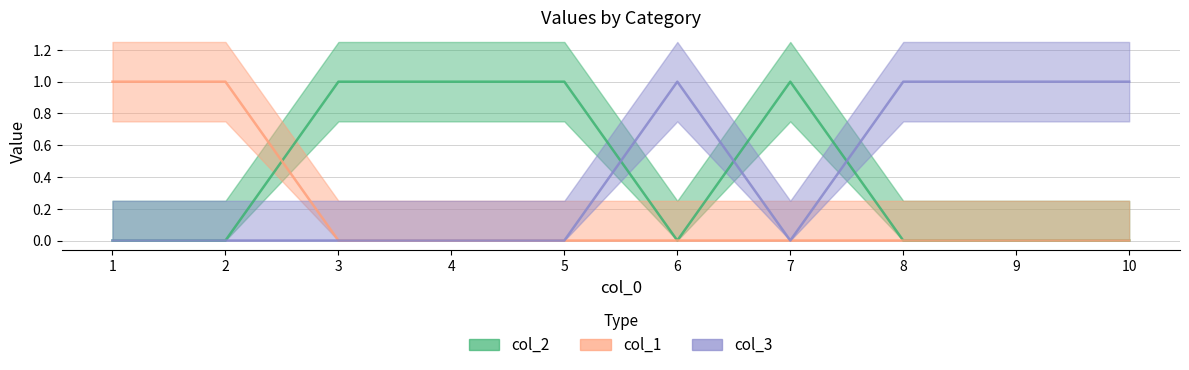

Which series has the largest range (max minus min)?

col_2